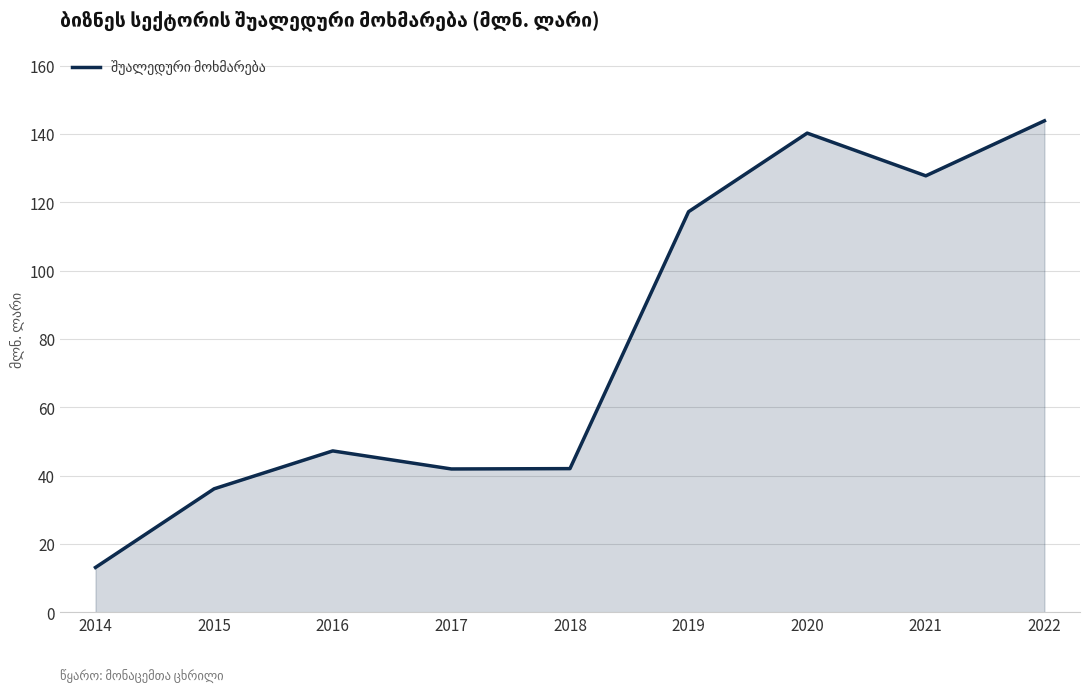

Where is the data nearest to the value 78?

2016